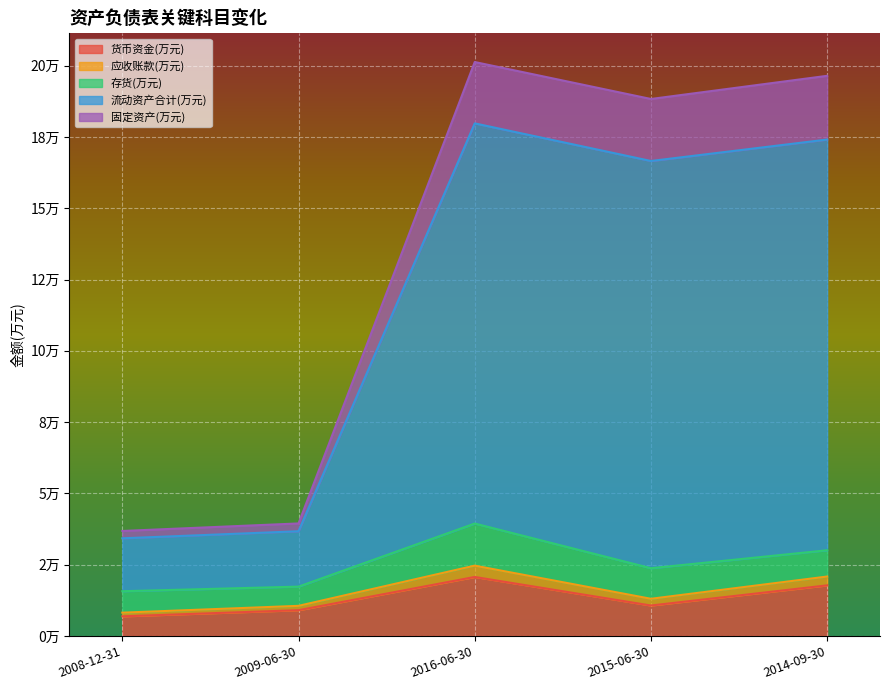

At how many categories does at least one series exceed 94799?

3